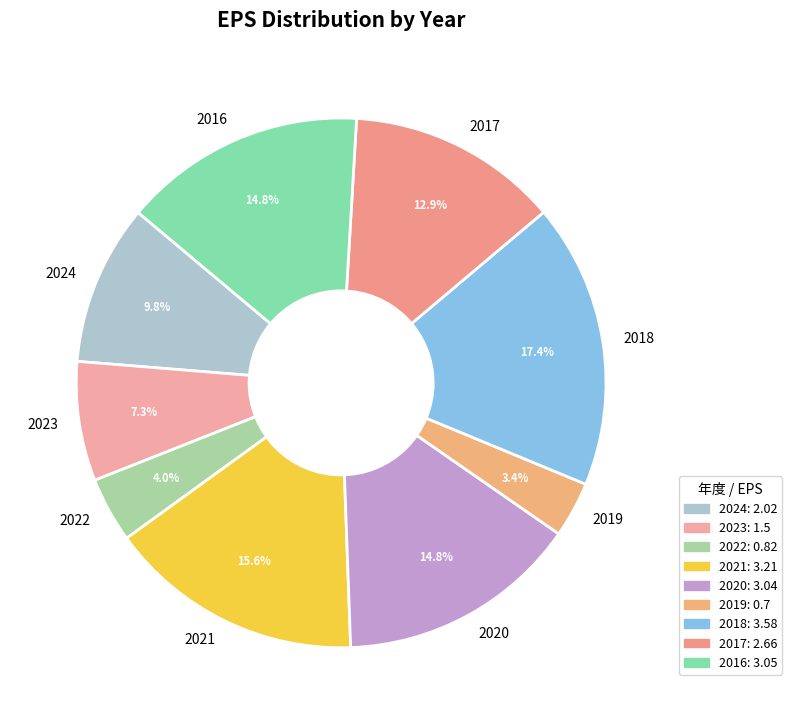

Do 2024 and 2023 together represent more than half of the pie?

No